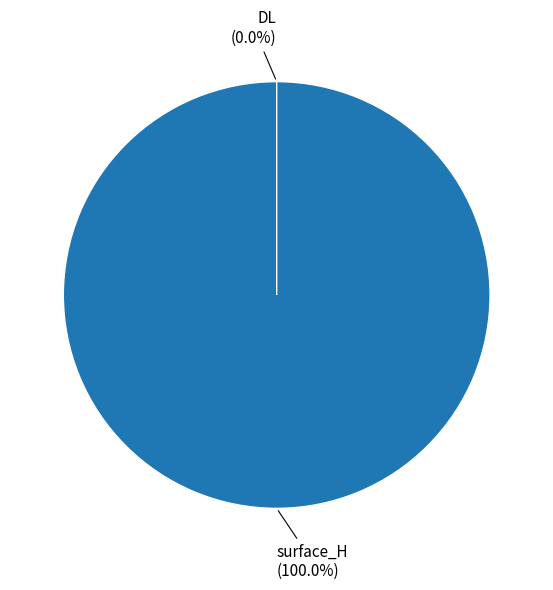

To the nearest percent, what is the difference between the DL and surface_H slice percentages?

100%